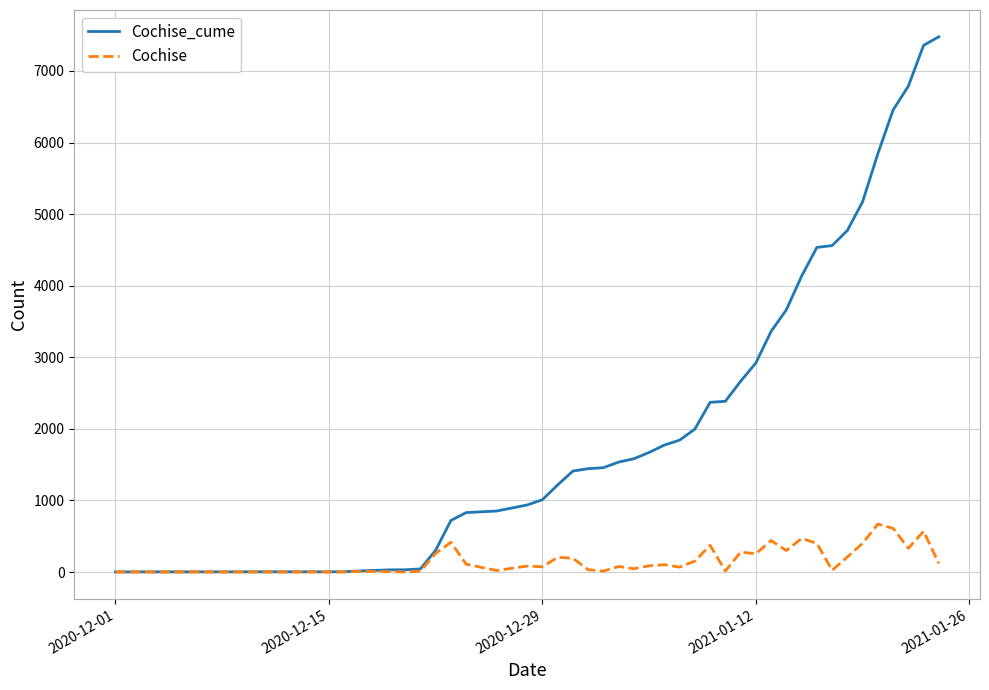

Rank the series by their maximum value, from lowest to highest.

Cochise, Cochise_cume